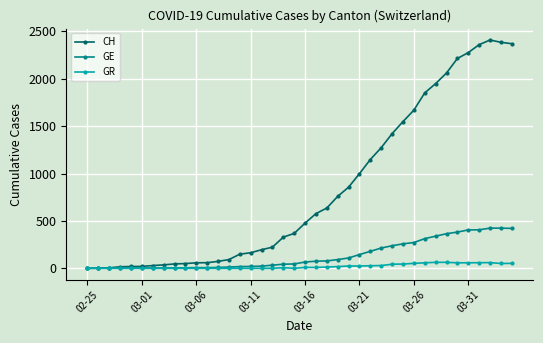

Which series has the widest spread of values?

CH